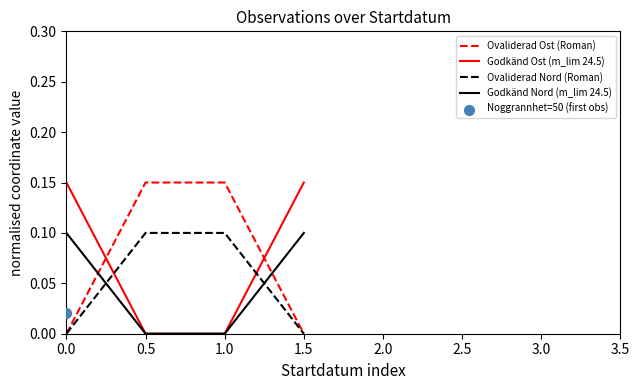

What is the total value across all series at 1.0?

0.2